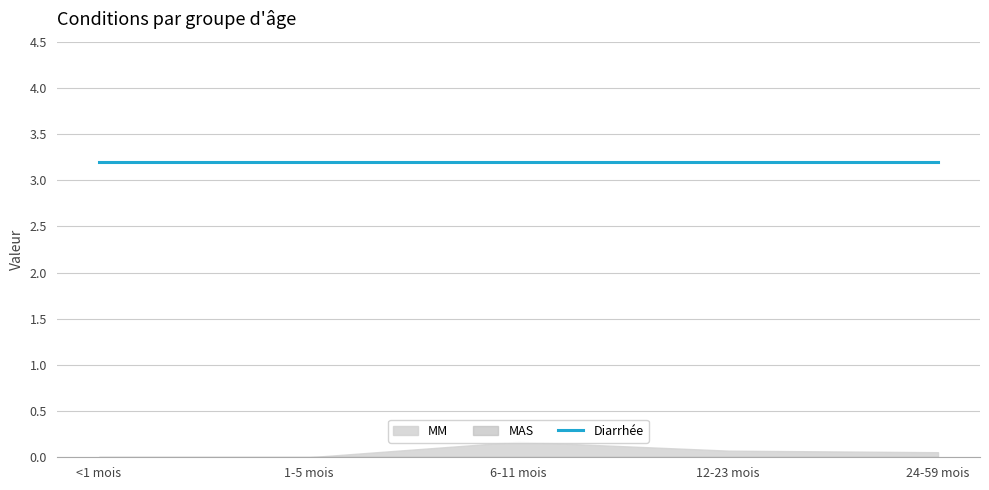

Which series has the largest range (max minus min)?

MM